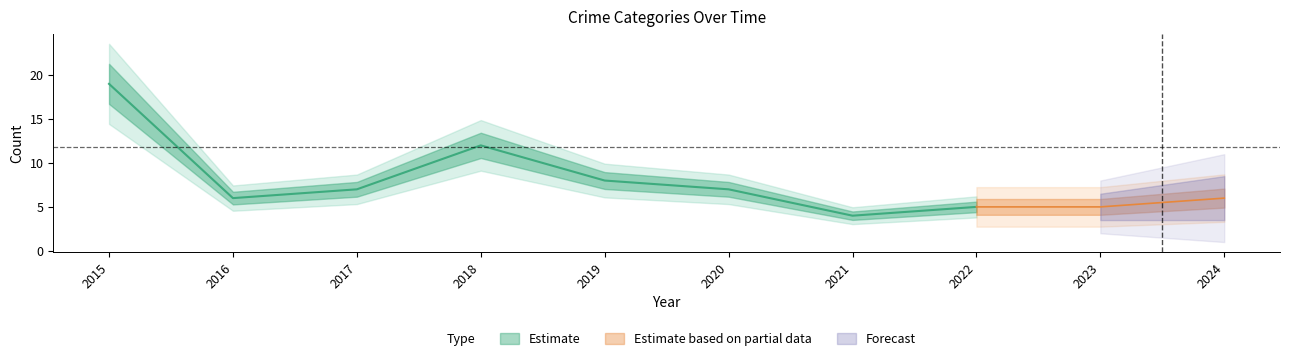

How many data points in Robbery are above 7?

3